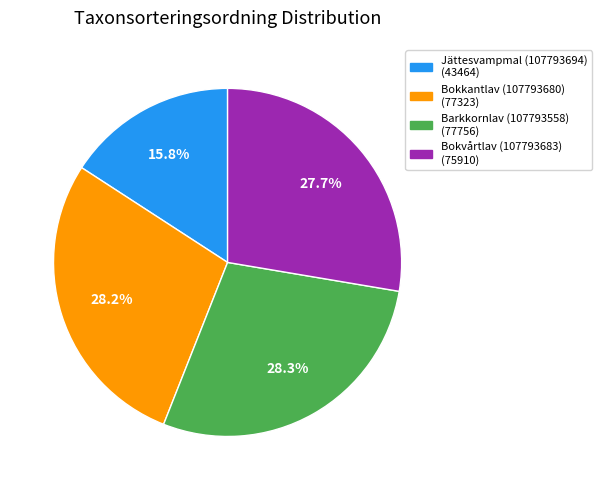

Combined, do Jättesvampmal (107793694) and Bokvårtlav (107793683) account for over 50%?

No